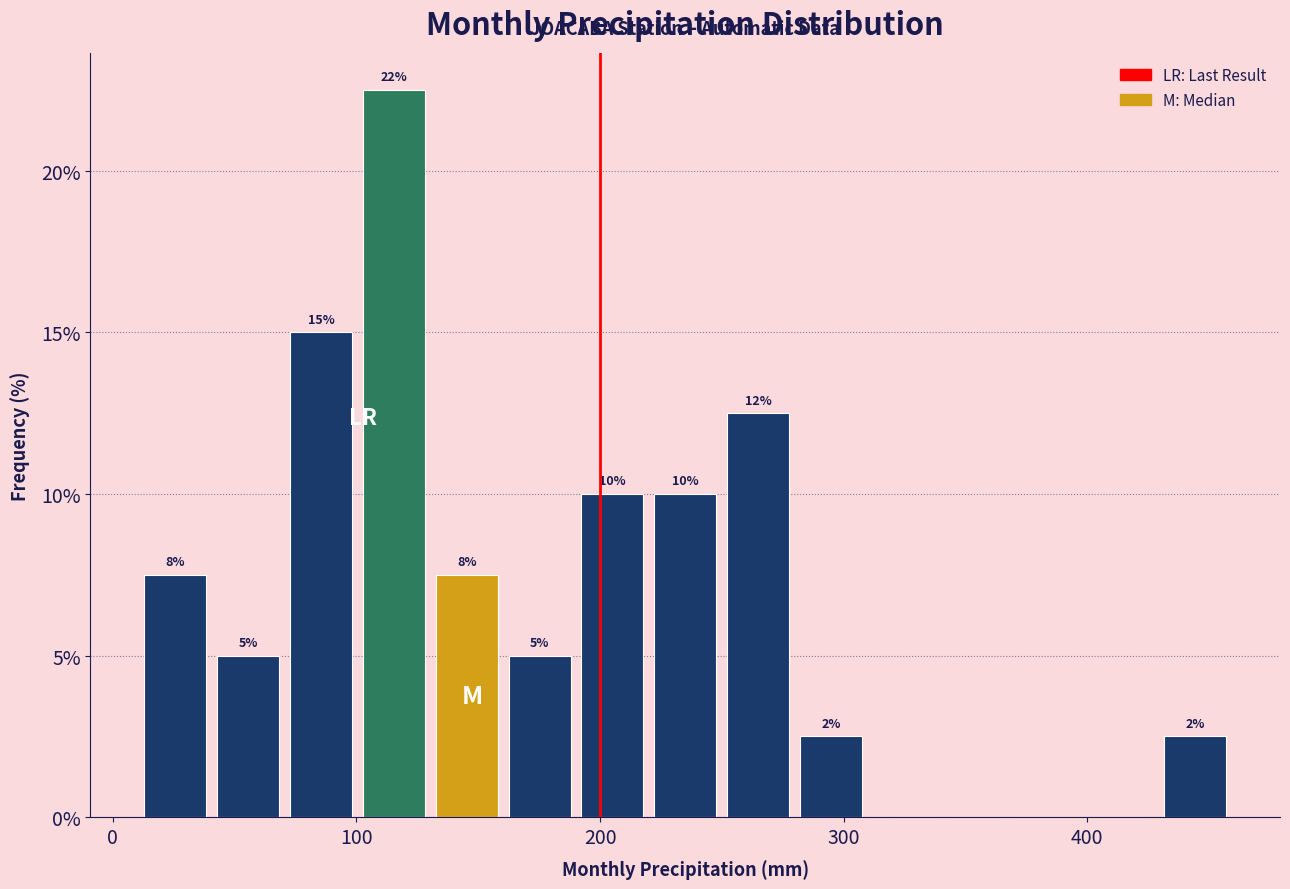

Read against the x-axis, roughly where is the centre of the tallest bar?

120